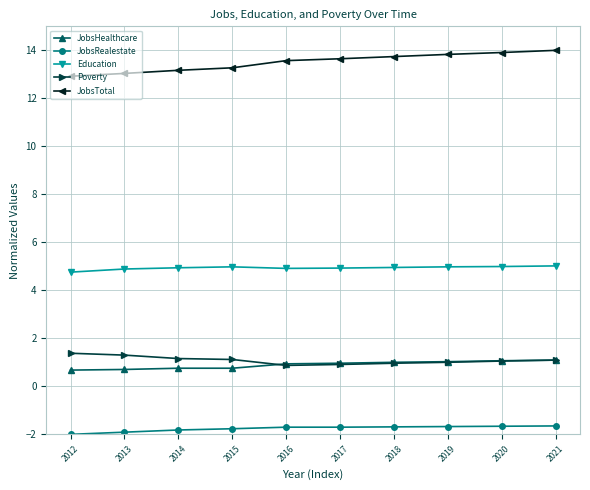

What is the lowest value of the Education series?

4.8